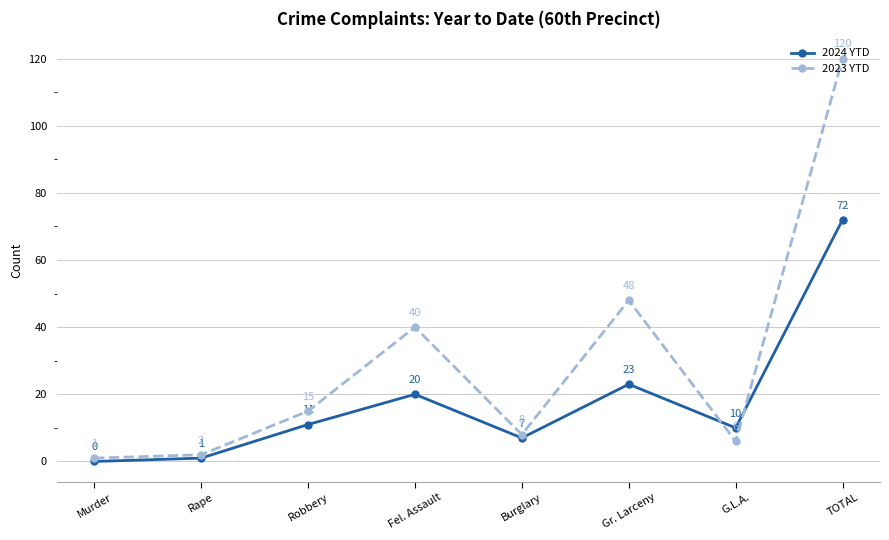

Does the chart have visible grid lines?

Yes